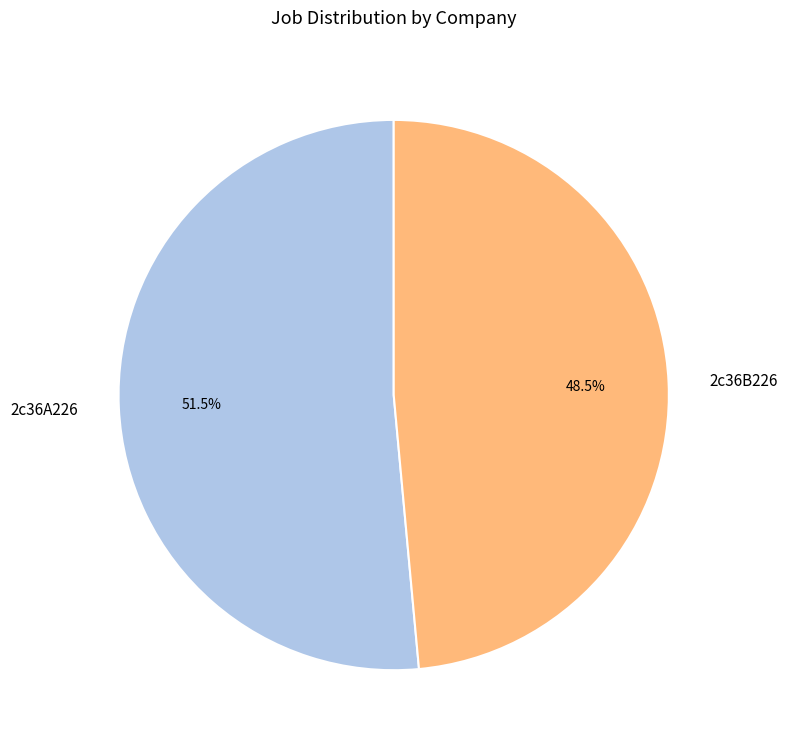

Which category has the biggest portion of the pie?

2c36A226